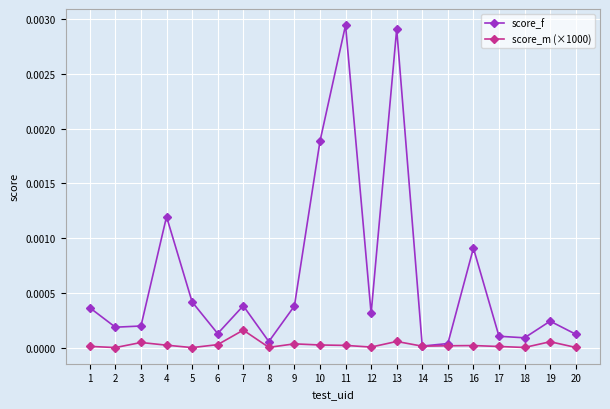

Which series has the largest total across all categories?

score_f